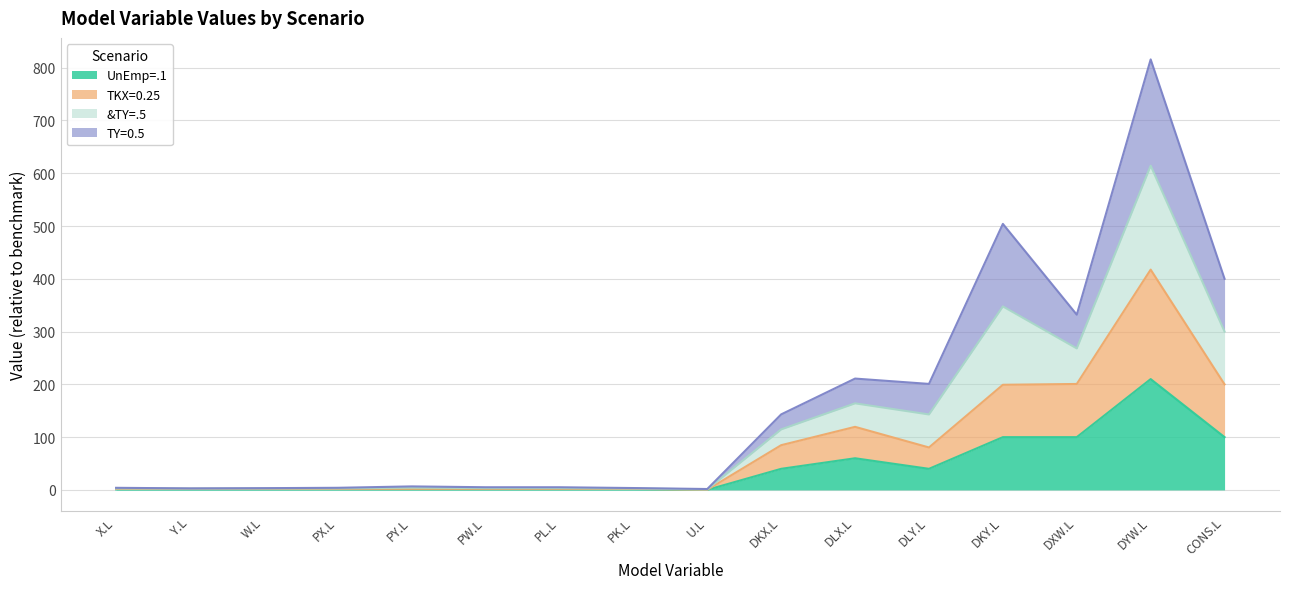

At which category does &TY=.5 reach its first local valley?

Y.L